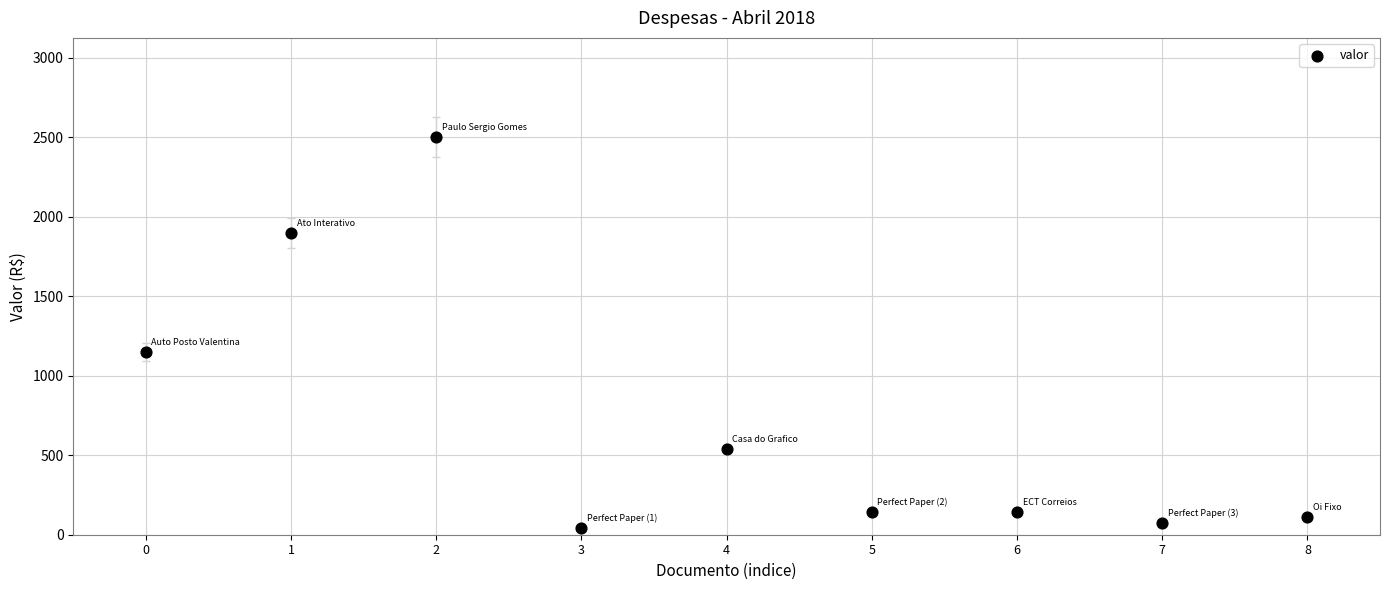

What Y value in the scatter plot is closest to 1271?

1150.7